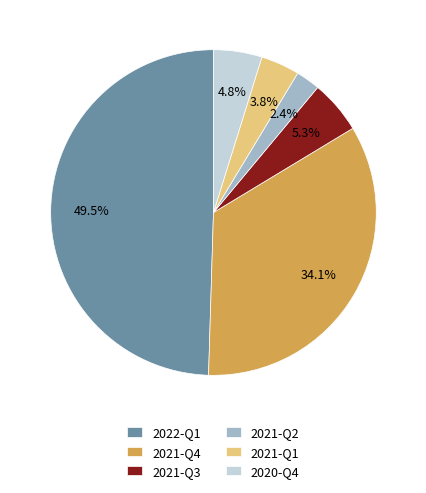

To the nearest percent, what portion does 2021-Q4 represent?

34%